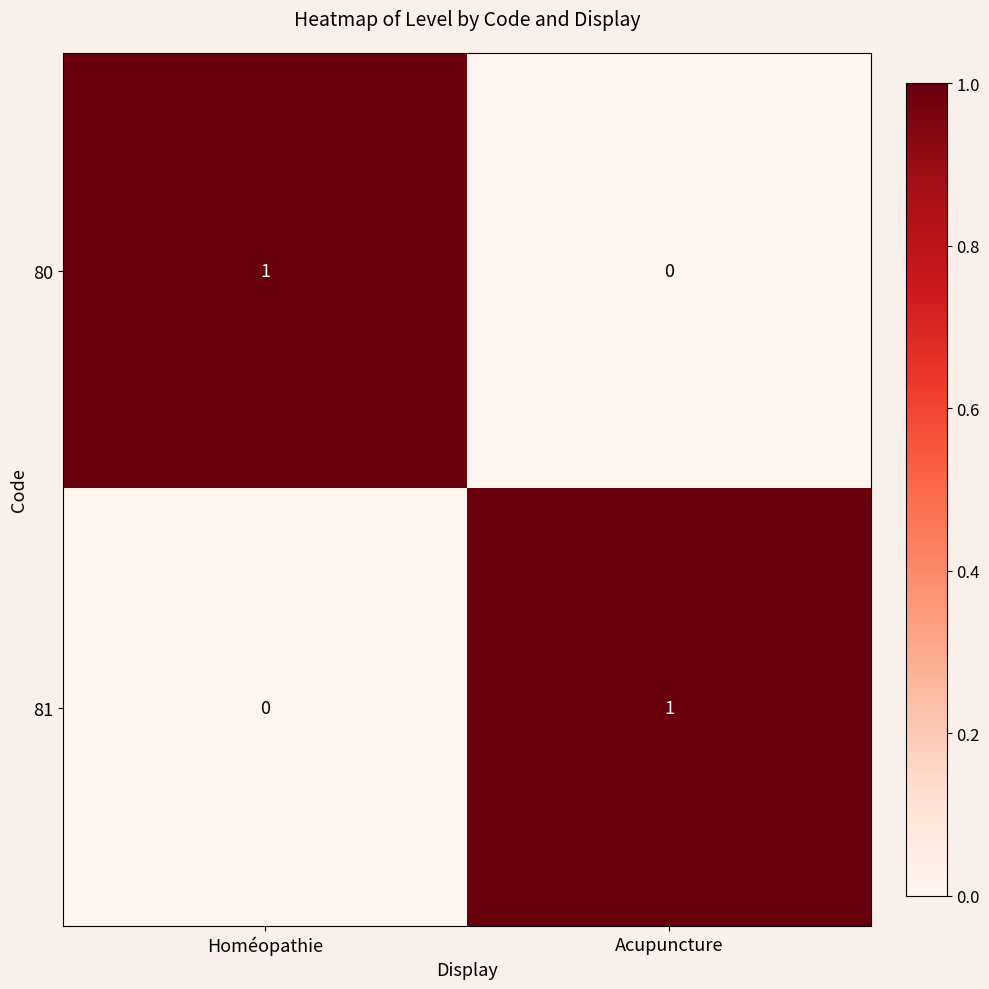

Is it true that 81 equals 1 at Acupuncture?

True